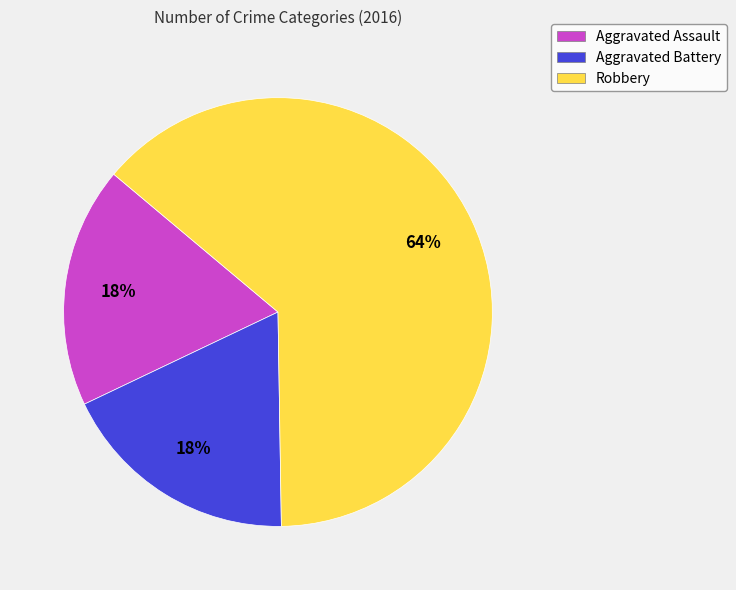

Approximately how many times larger is the value at Aggravated Battery compared to Robbery?

0.3